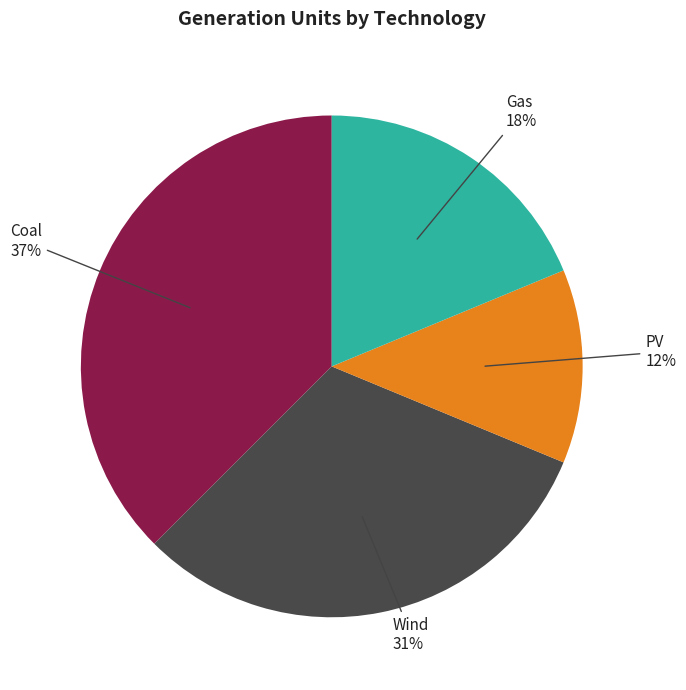

Rank the categories by value from highest to lowest.

Coal, Wind, Gas, PV